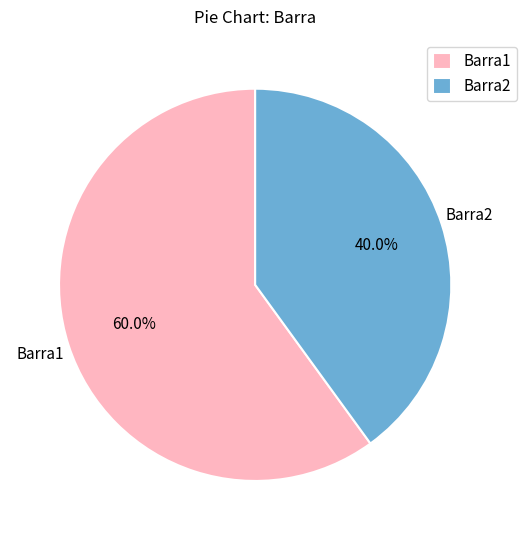

How many slices are in this pie chart?

2